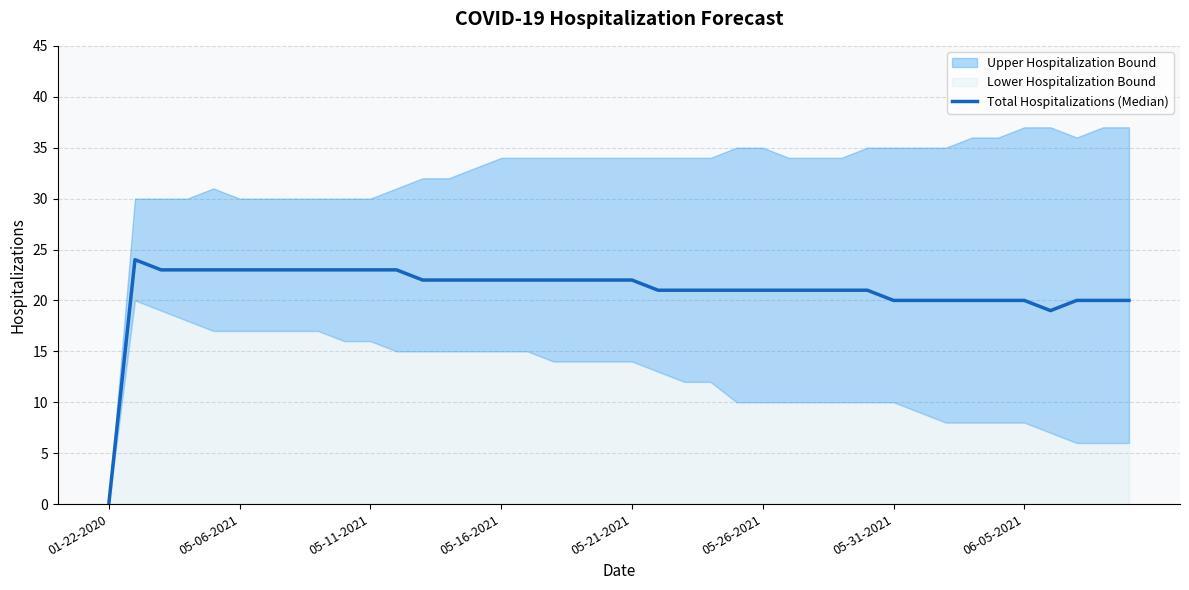

How many data points are above 22?

11